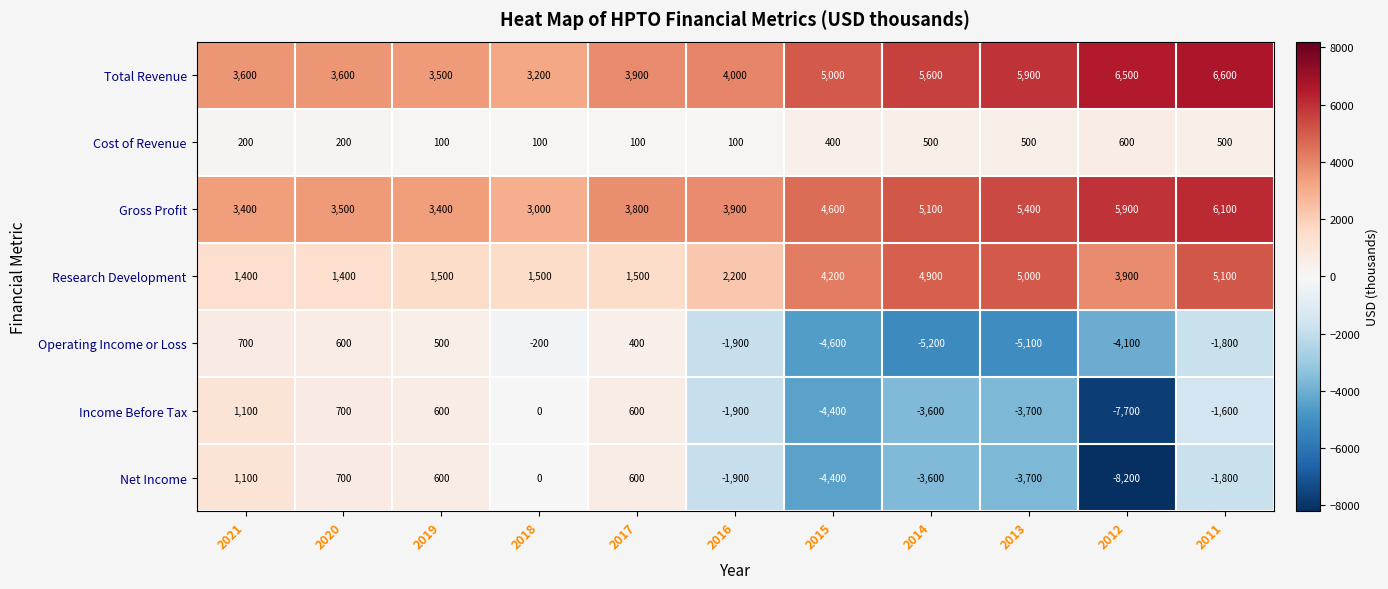

Rank the categories by Operating Income or Loss value from highest to lowest.

2021, 2020, 2019, 2017, 2018, 2011, 2016, 2012, 2015, 2013, 2014